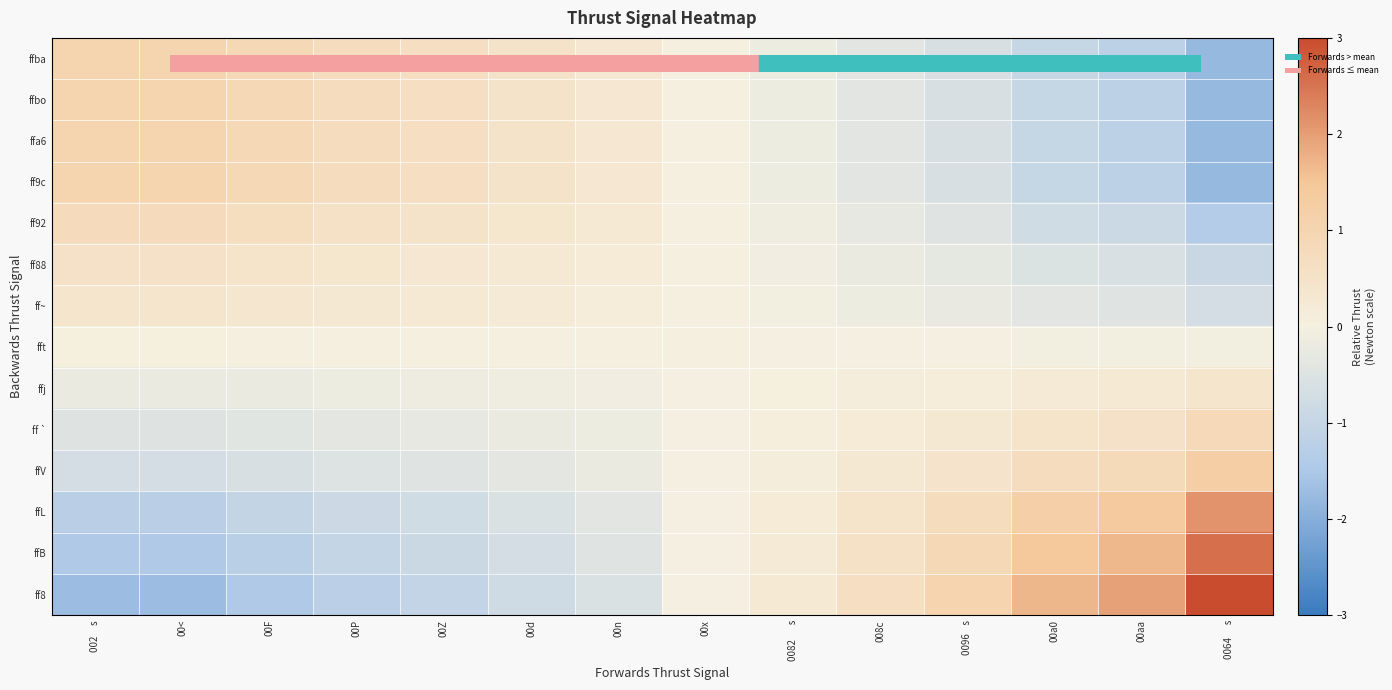

List the series in order of their peak value, highest first.

ff8, ffB, ffL, ffV, ffba, ffbo, ffa6, ff9c, ff `, ff92, ff88, ff~, ffj, fft